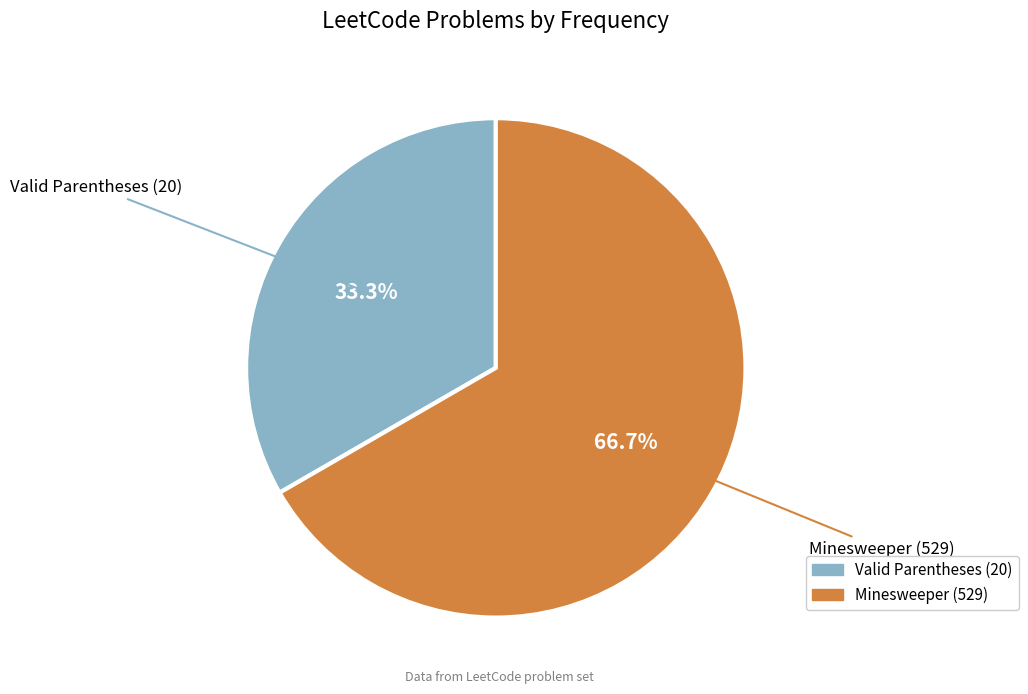

What percentage is NOT represented by Valid Parentheses (20)?

66.7%